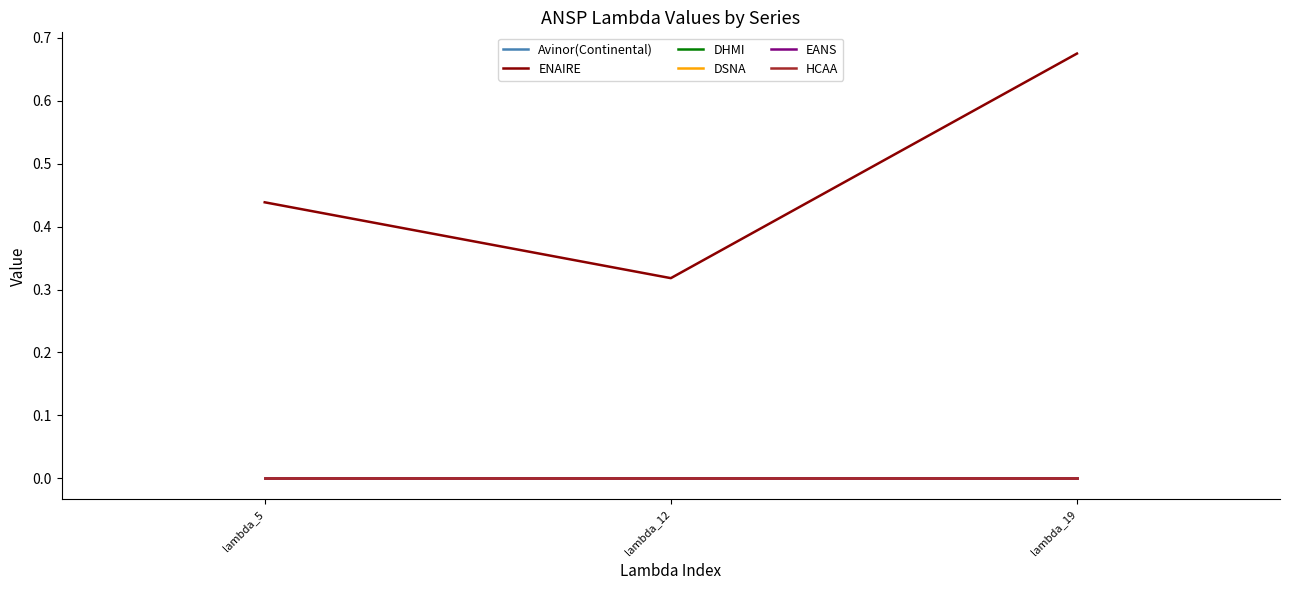

Does the chart display data point markers on the line(s)?

No